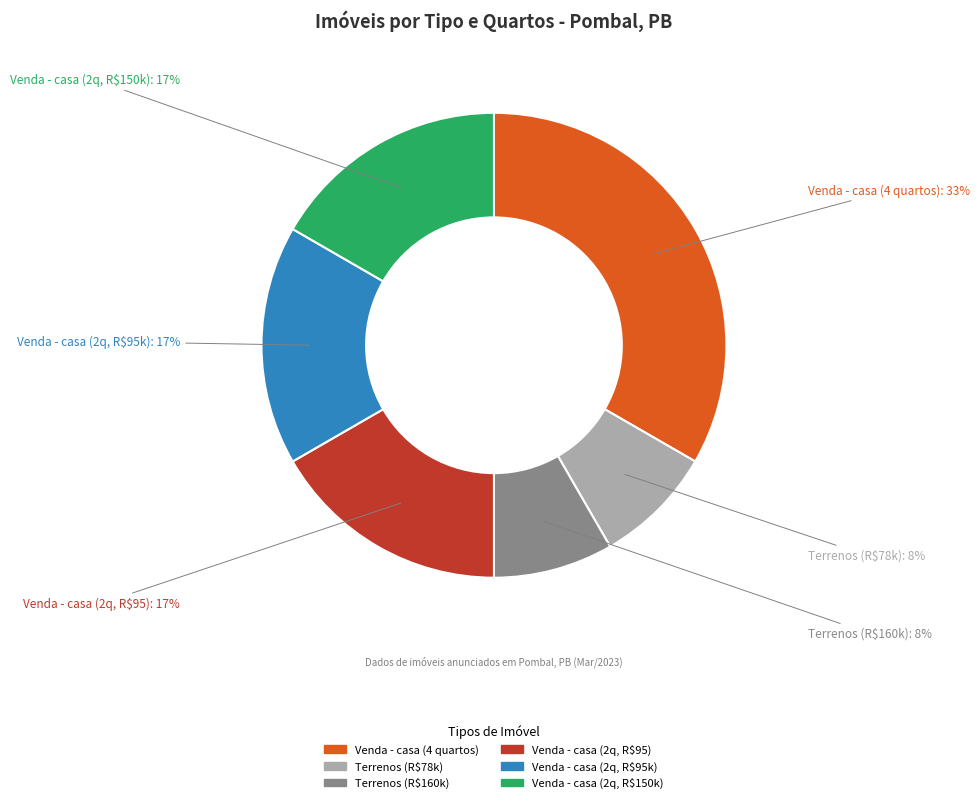

To the nearest percent, what percentage of the pie is Venda - casa (2q, R$95)?

17%